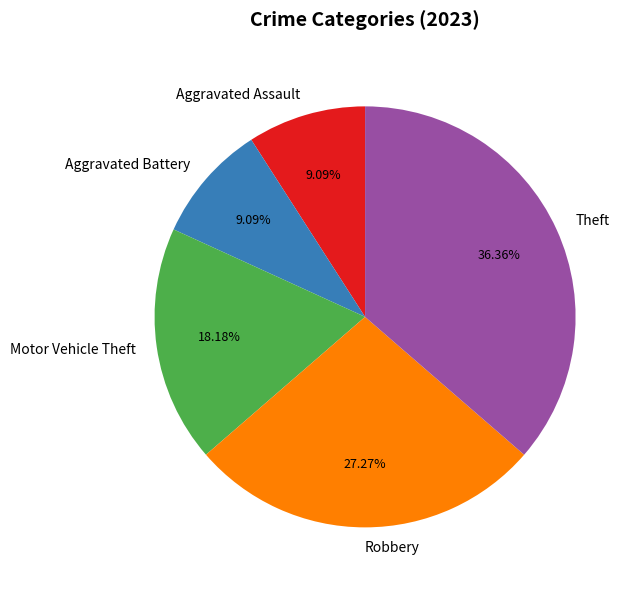

How many segments does this pie chart have?

5